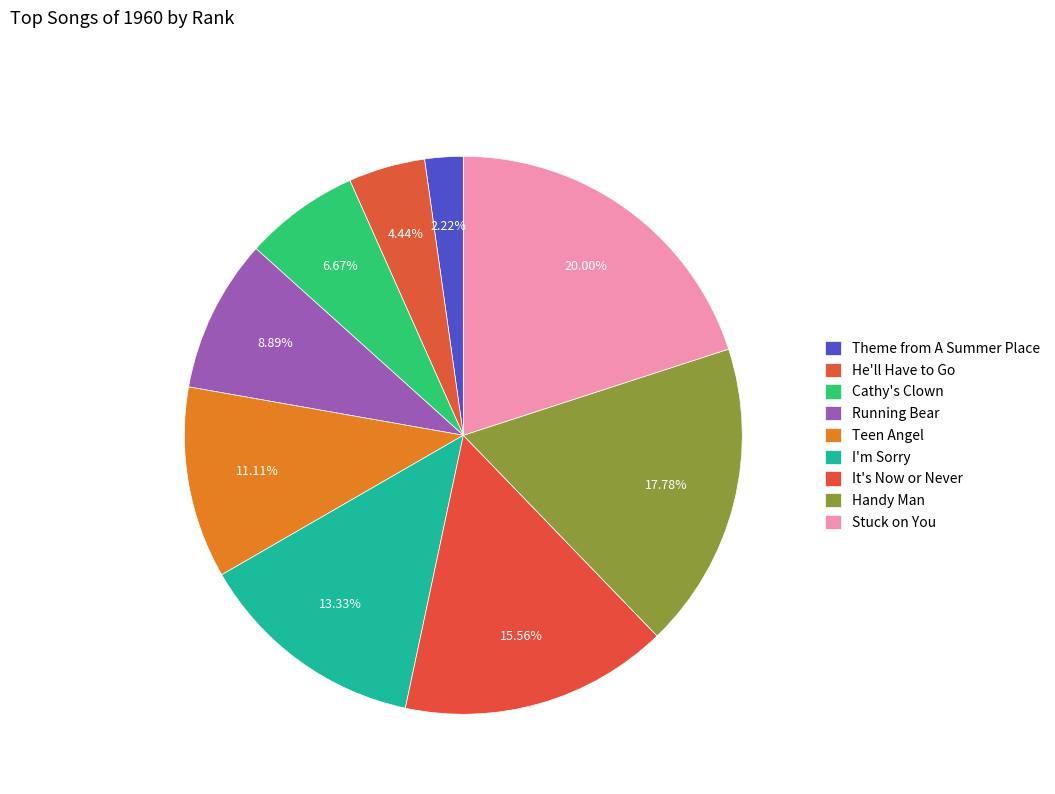

Count the number of slices in the pie.

9